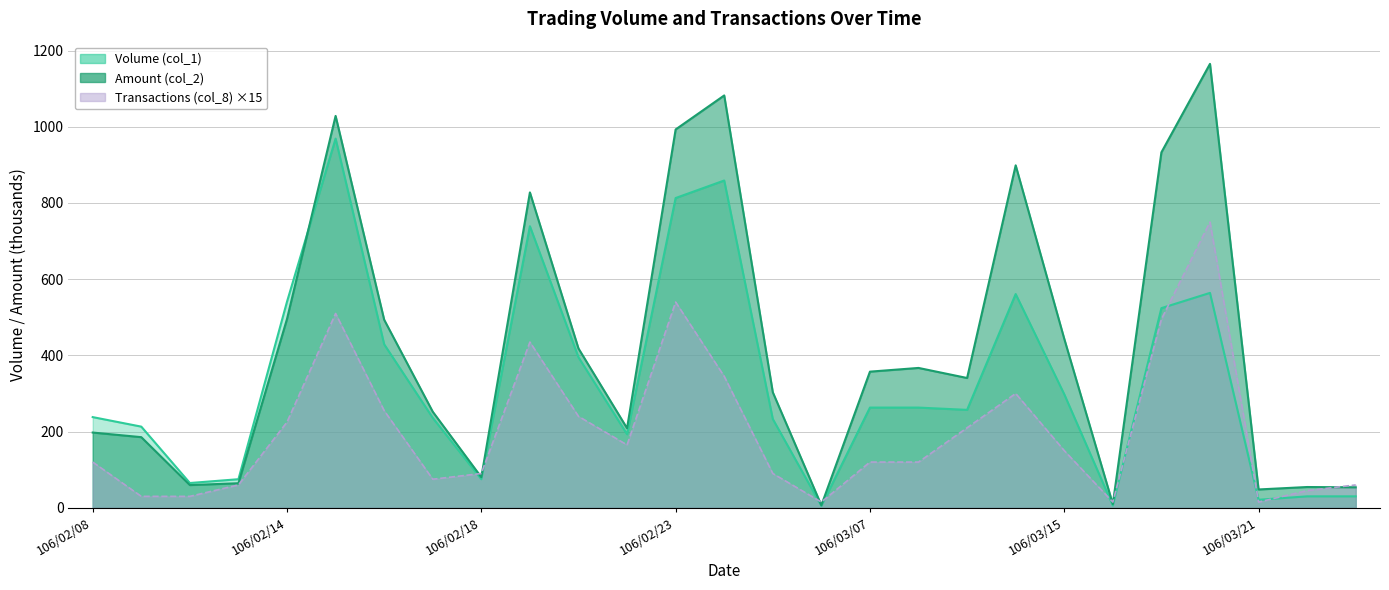

Which category has the lowest value in the Volume (col_1) series?

106/03/02